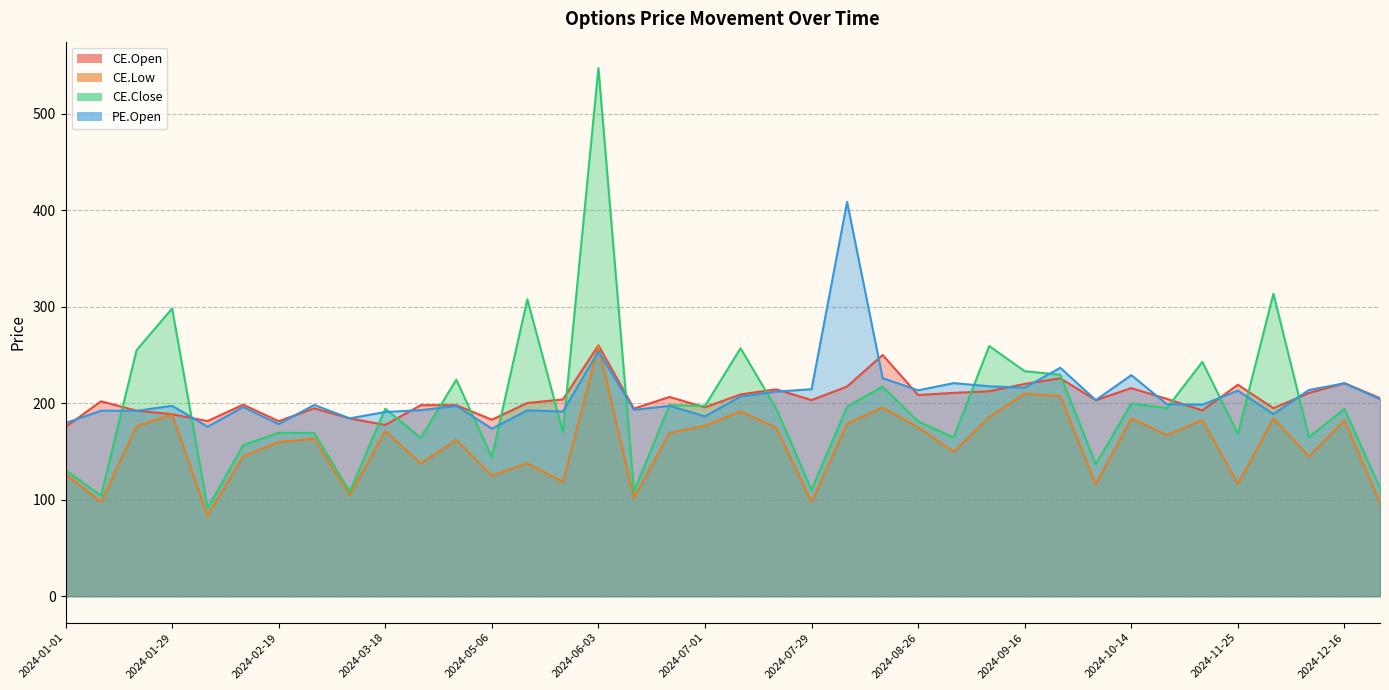

How many interior local valleys does the CE.Open series have?

11